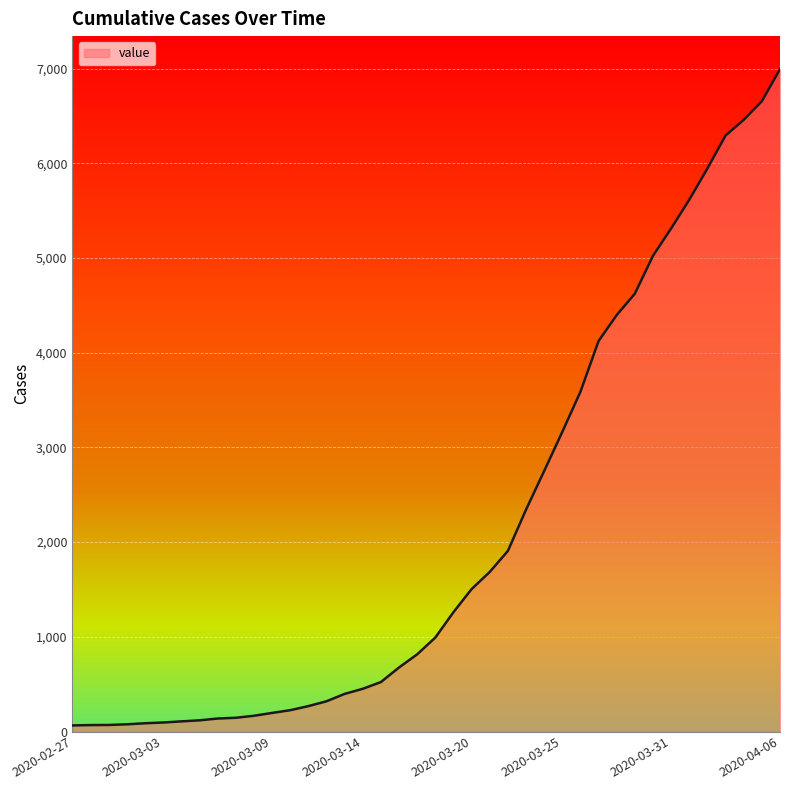

What is the maximum value shown in the chart?

6994